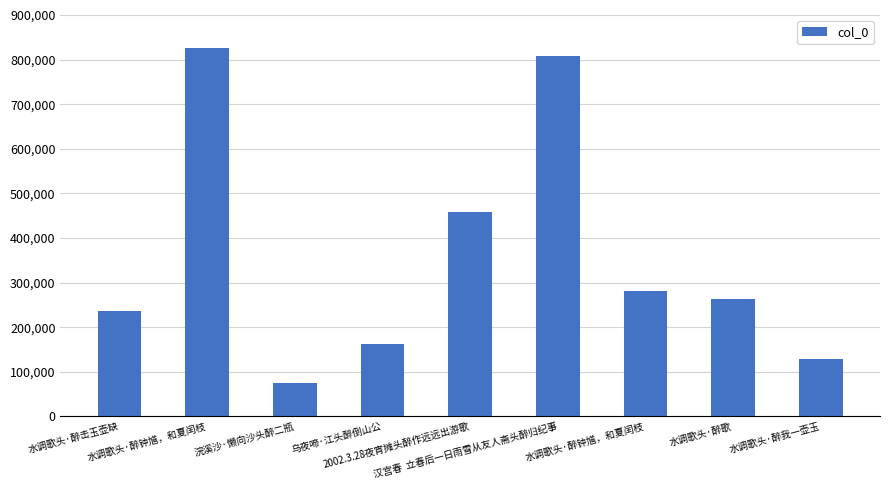

Reading left to right, what are all the values shown in this chart?

237194	826864	75838	163029	457992	807365	282111	263870	129347